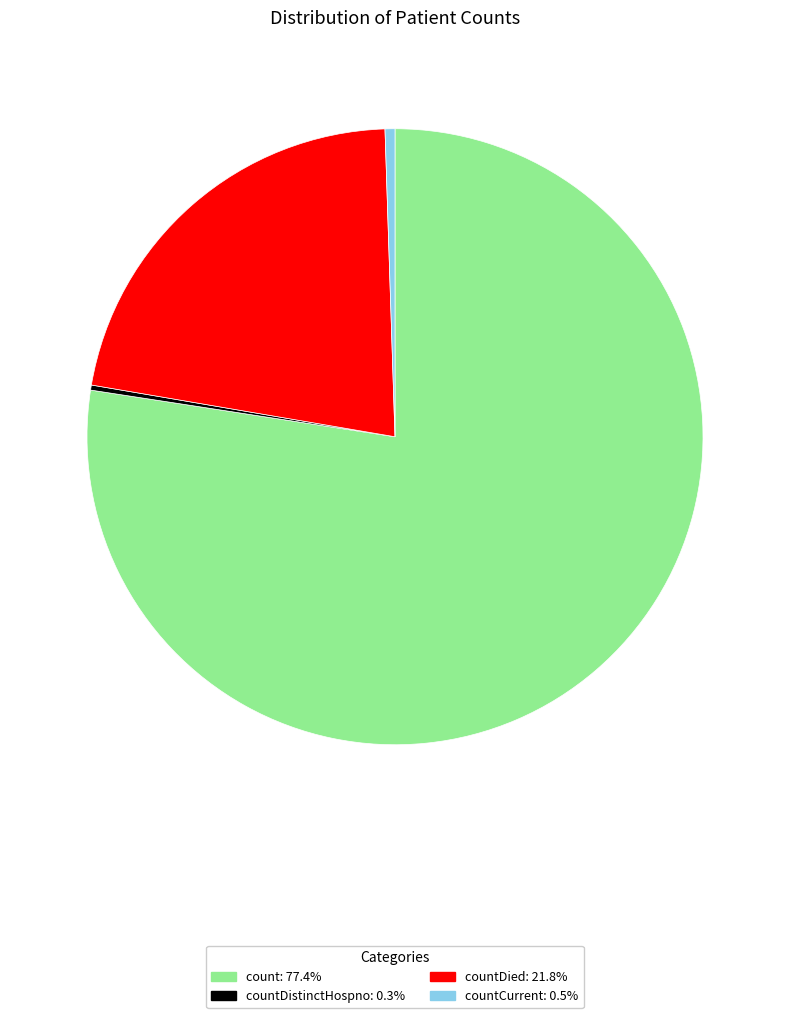

Is there a majority slice in this chart?

Yes